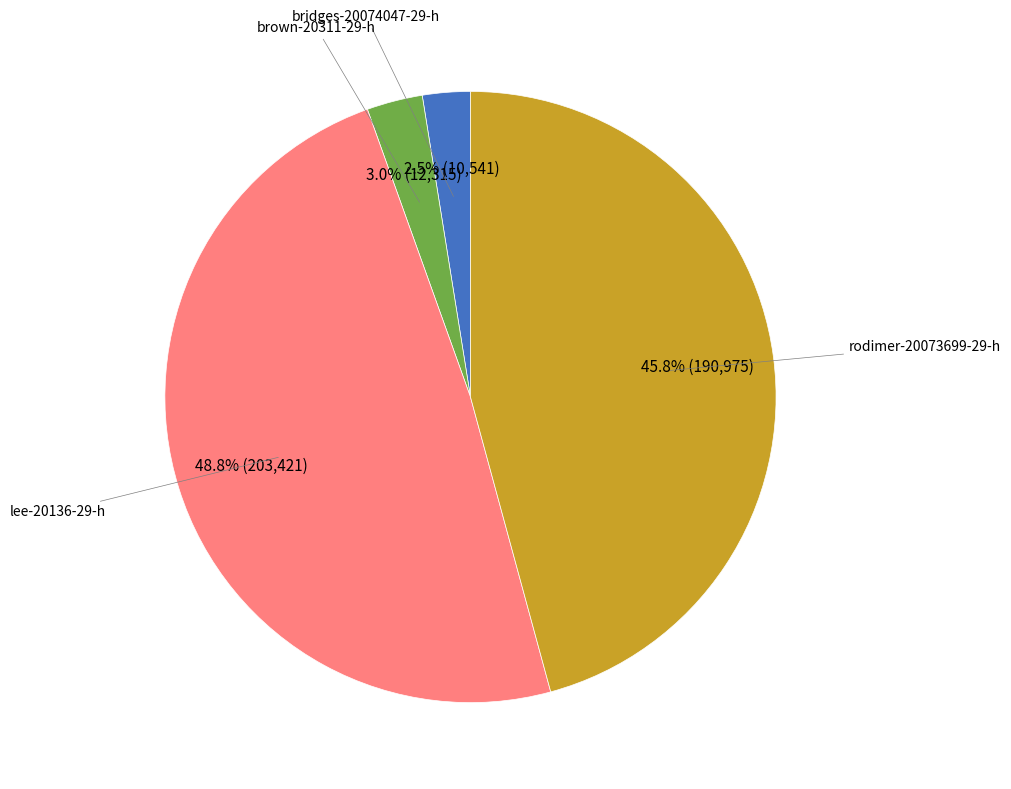

Is there any slice that represents more than half of the pie?

No